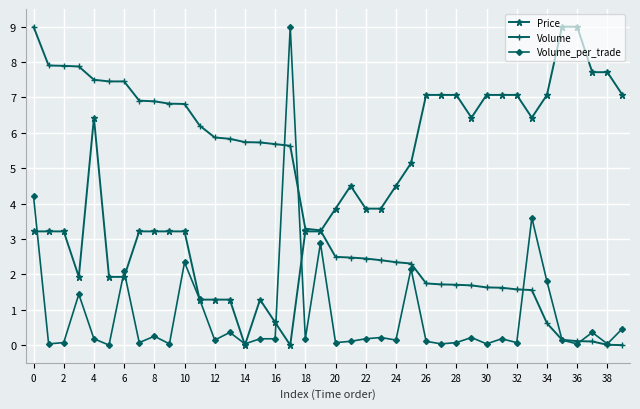

What is the difference between the second highest and minimum values in the Volume_per_trade series?

4.2